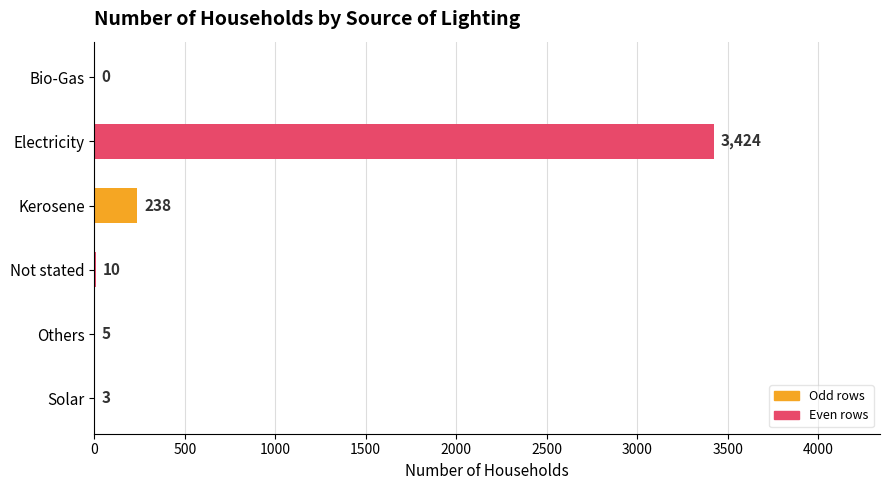

What is the sum of all values?

3680